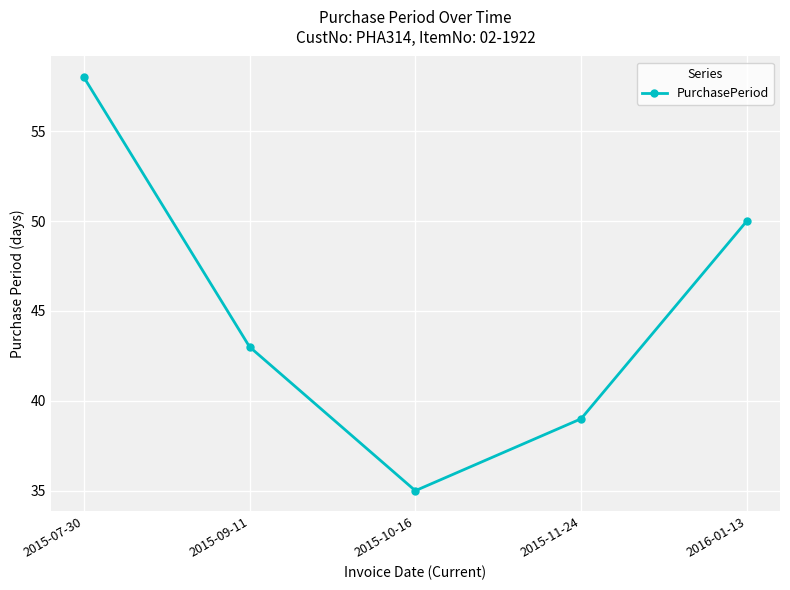

What is the label of the 2nd point from the right?

2015-11-24